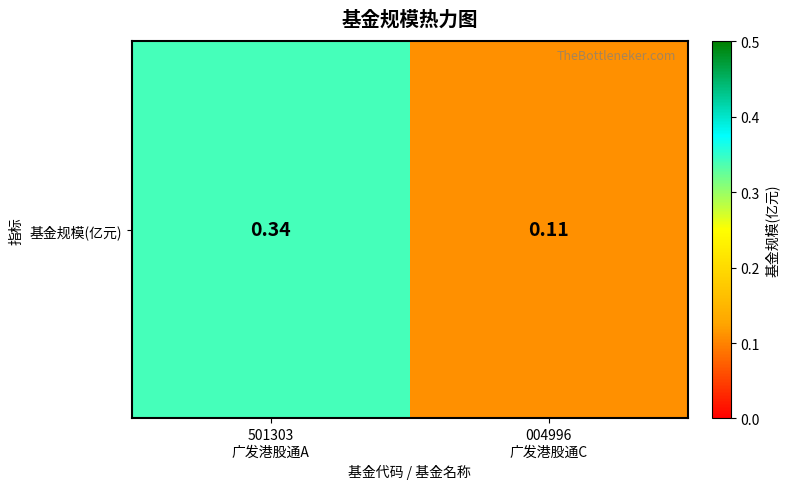

Which category has the lowest value across all series?

004996
广发港股通C